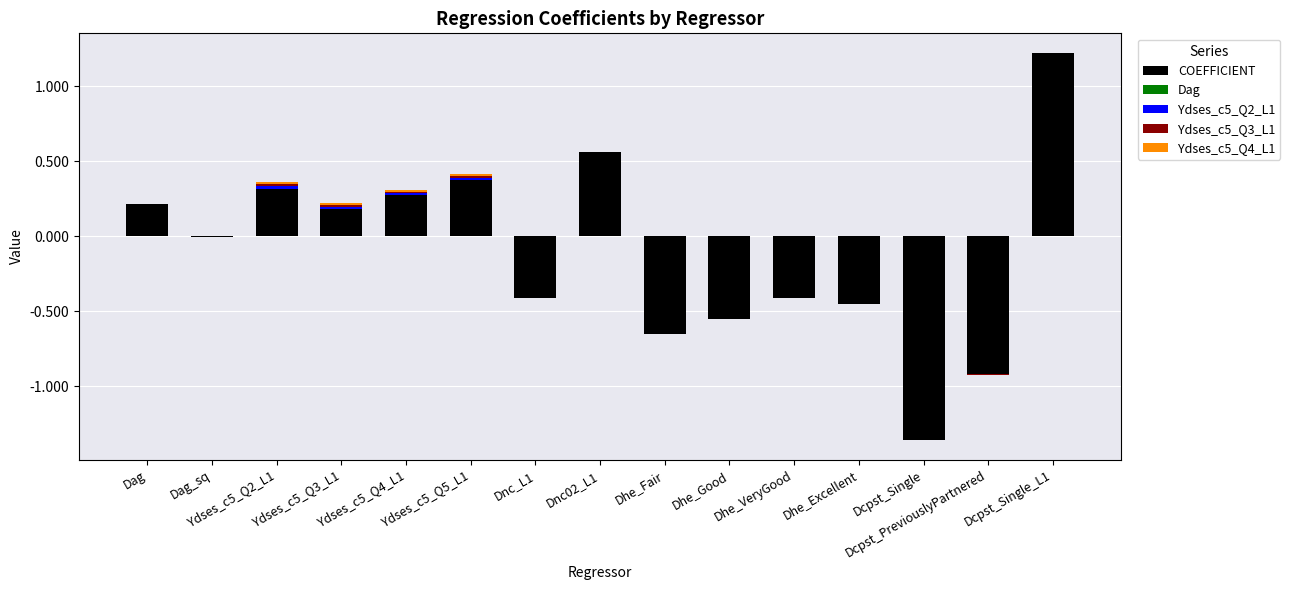

Is it true that Dag equals 0.0 at Ydses_c5_Q3_L1?

True